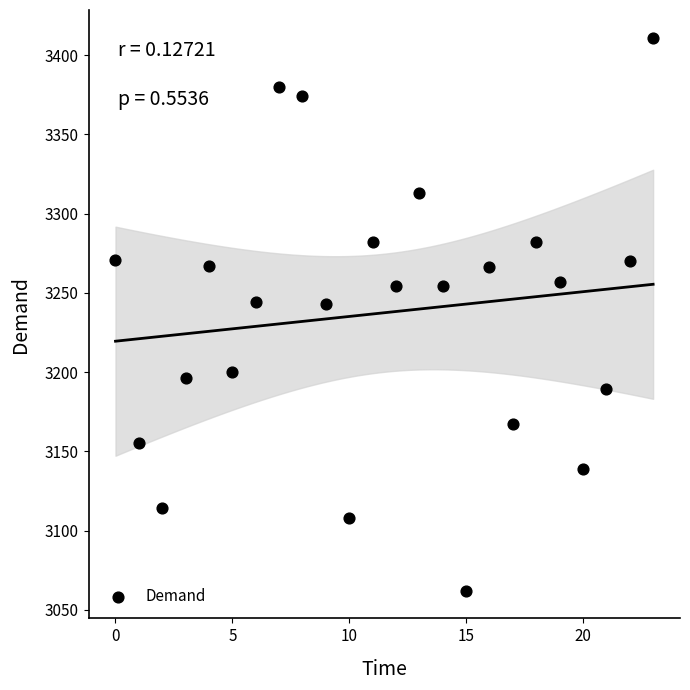

What is the range of Y values (max minus min)?

349